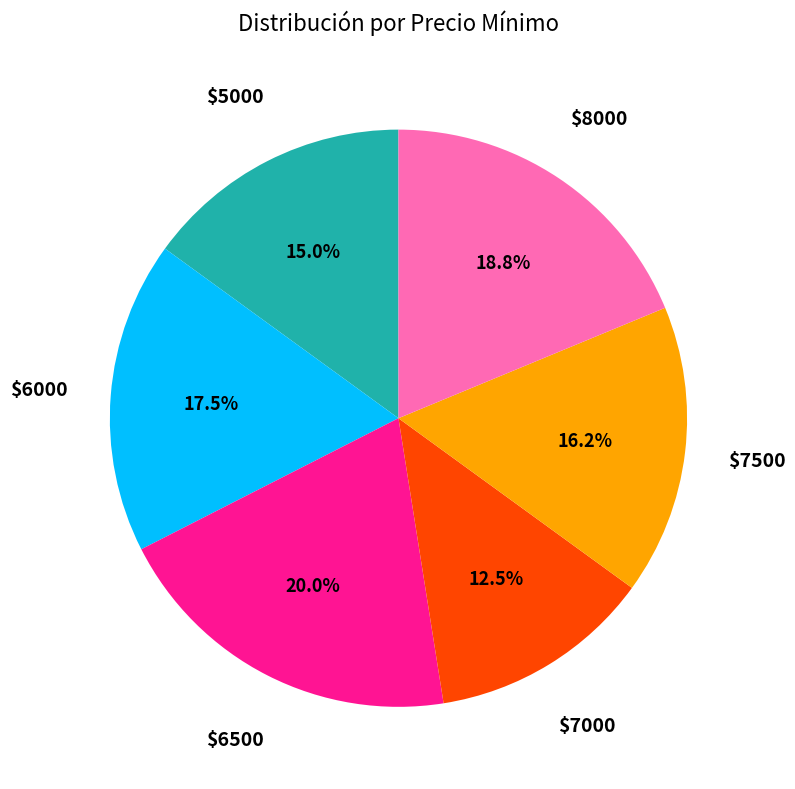

How many slices are in this pie chart?

6